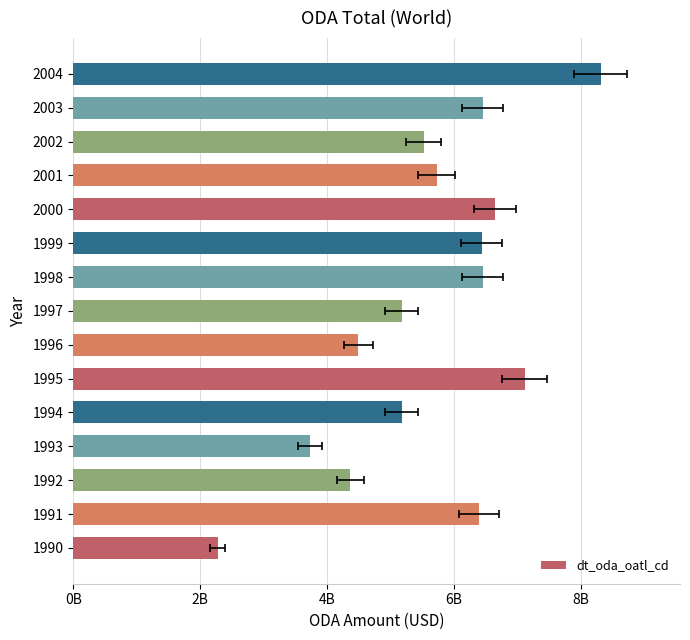

What is the average value?

5623462646.5